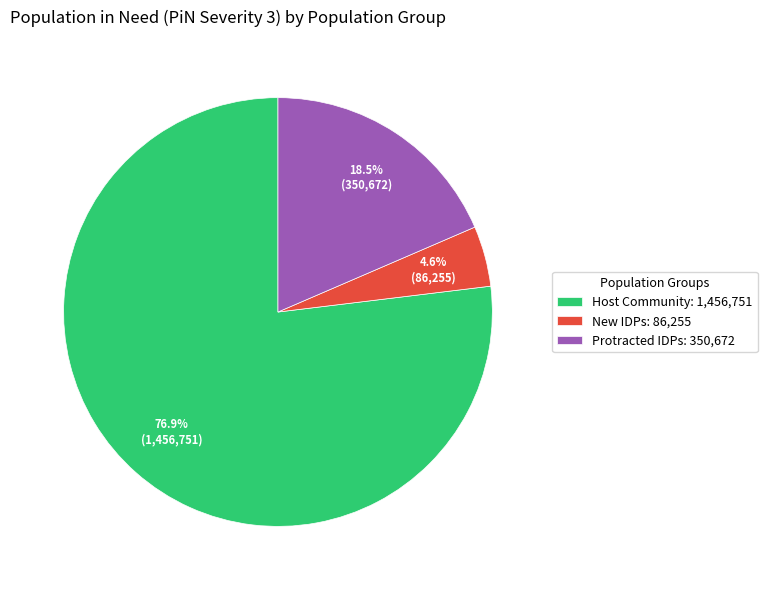

How much of the chart is everything except Protracted IDPs: 350,672?

81.5%